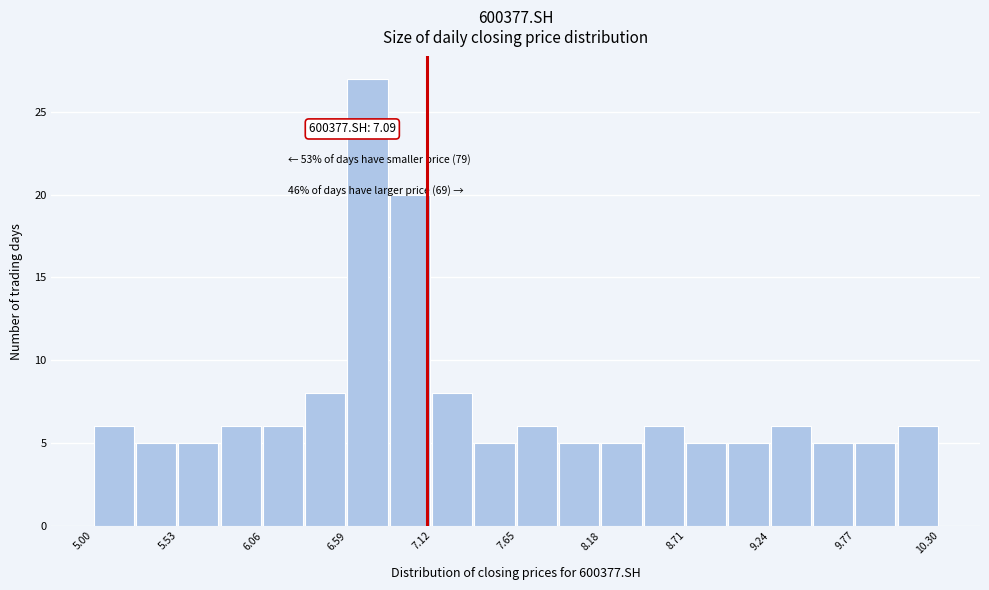

Read against the x-axis, roughly where is the centre of the tallest bar?

6.7